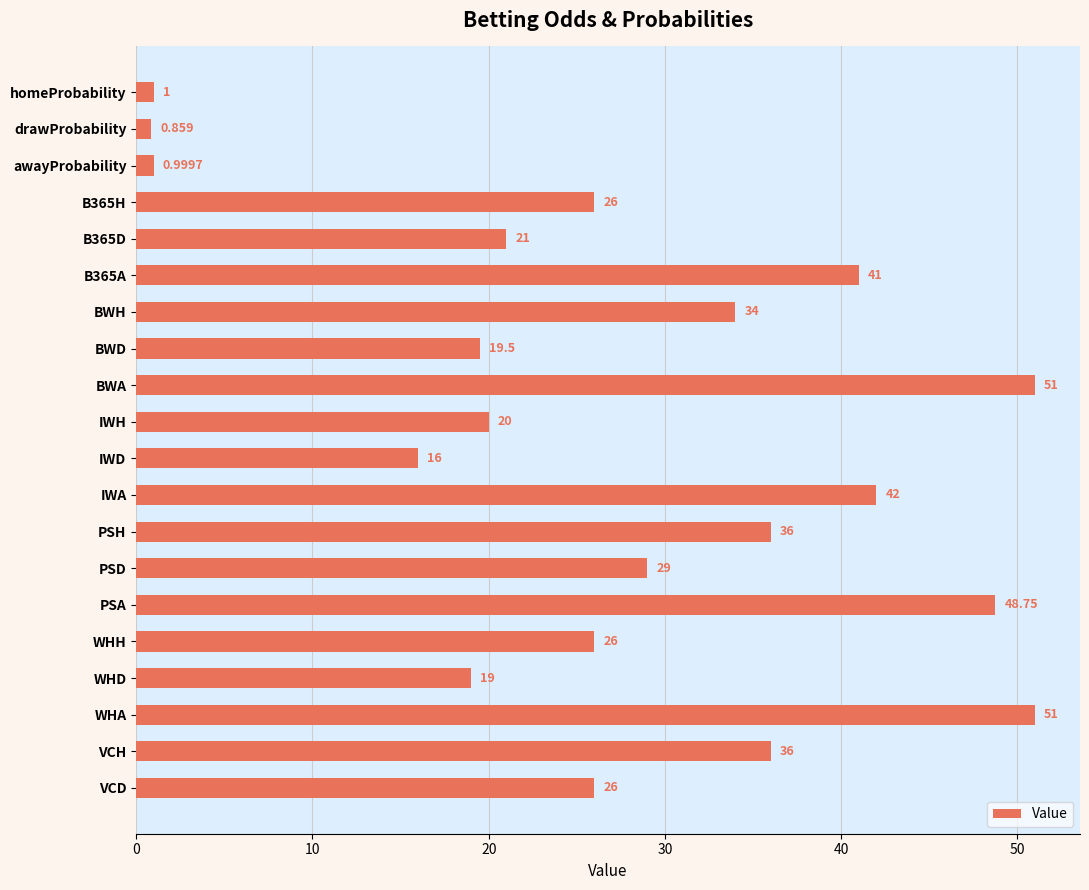

Between BWH and PSH, which is larger?

PSH